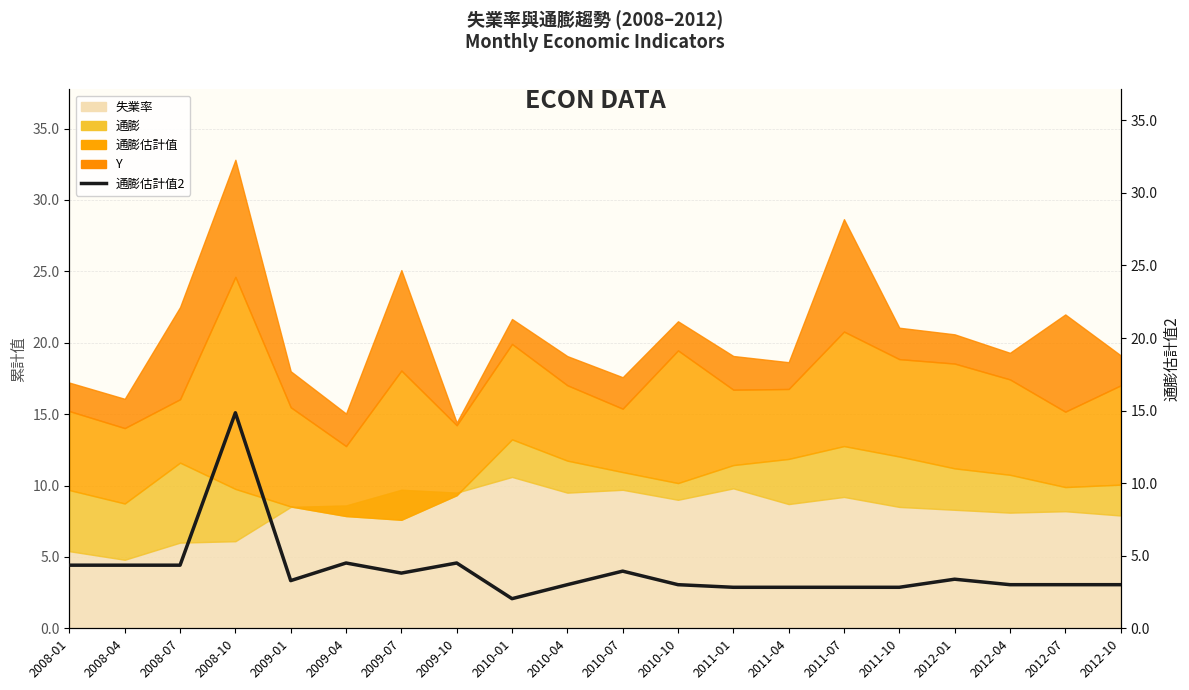

What is the smallest value displayed?

2.0